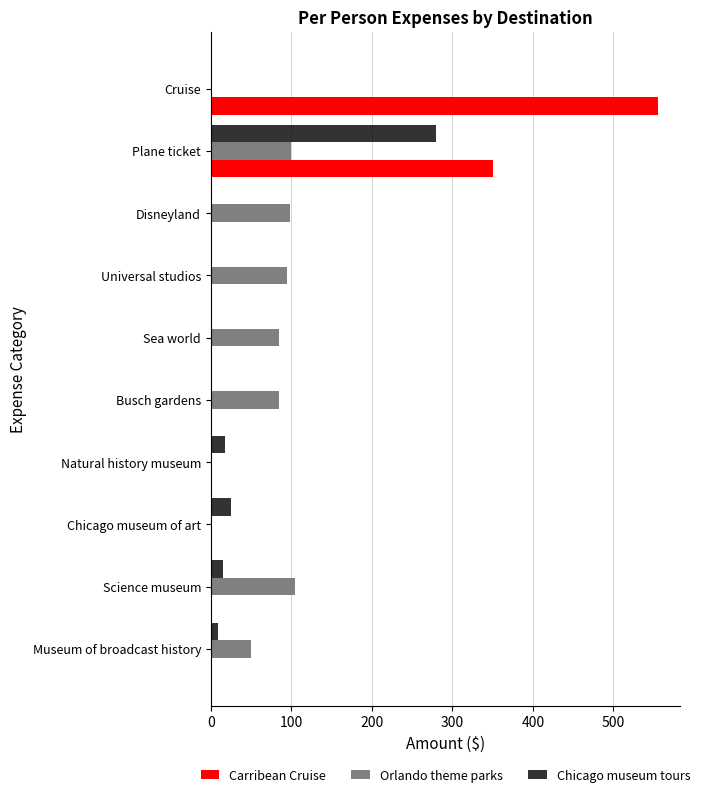

Which series has the largest total across all categories?

Carribean Cruise